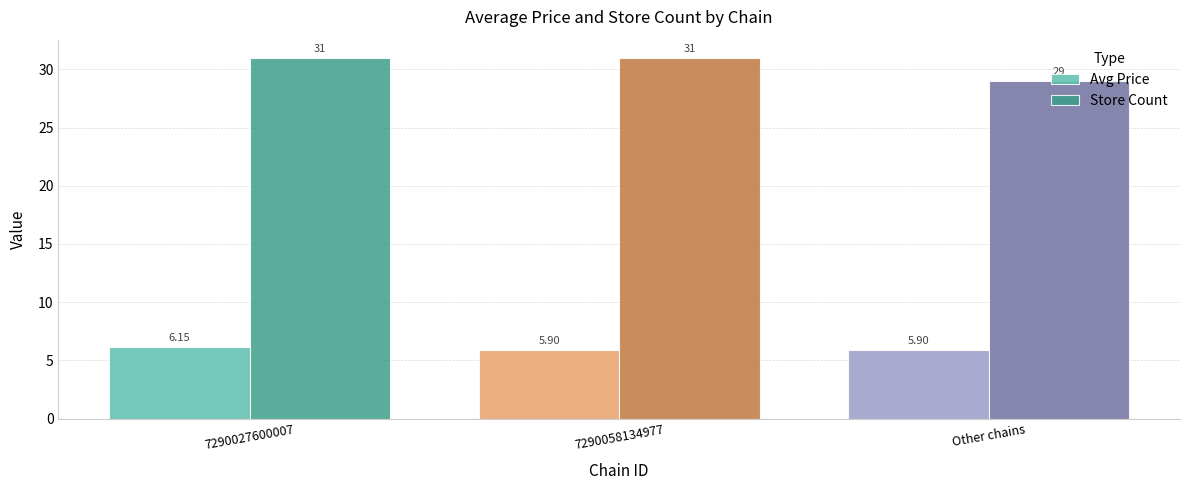

At which category is the sum across all series the highest?

7290027600007